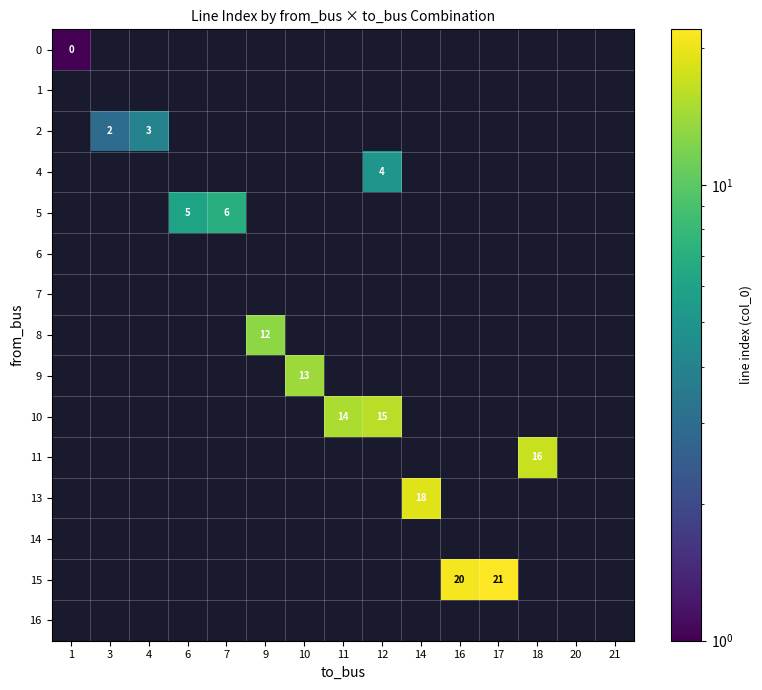

How many positive values does the 10 series have?

2